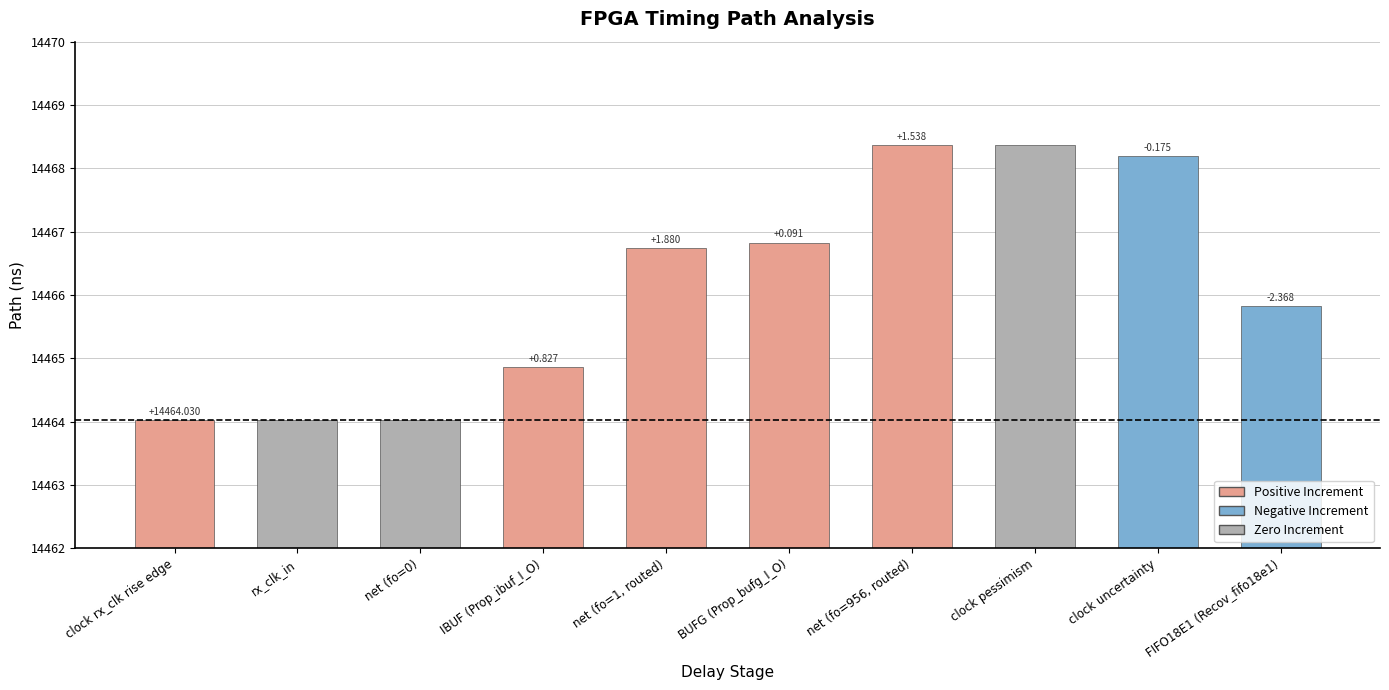

What is the change in value from IBUF (Prop_ibuf_I_O) to clock pessimism?

+3.5